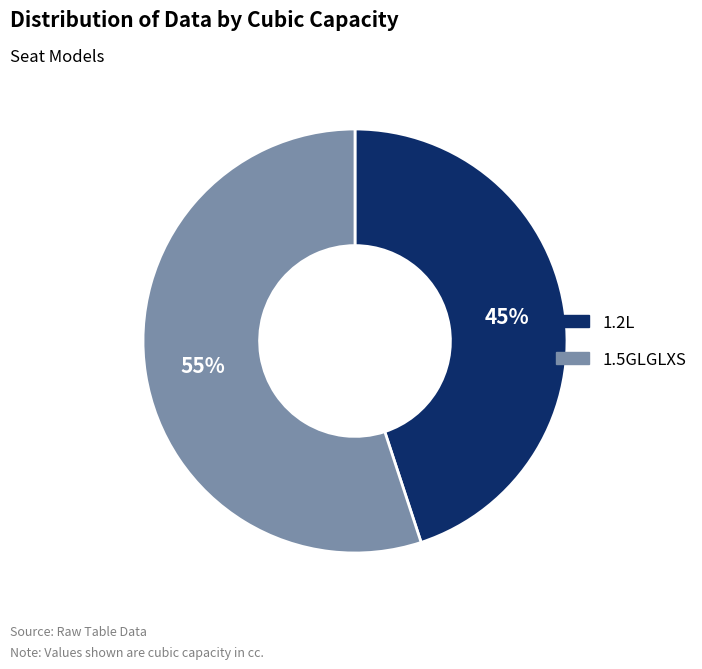

Does any single category account for the majority?

Yes